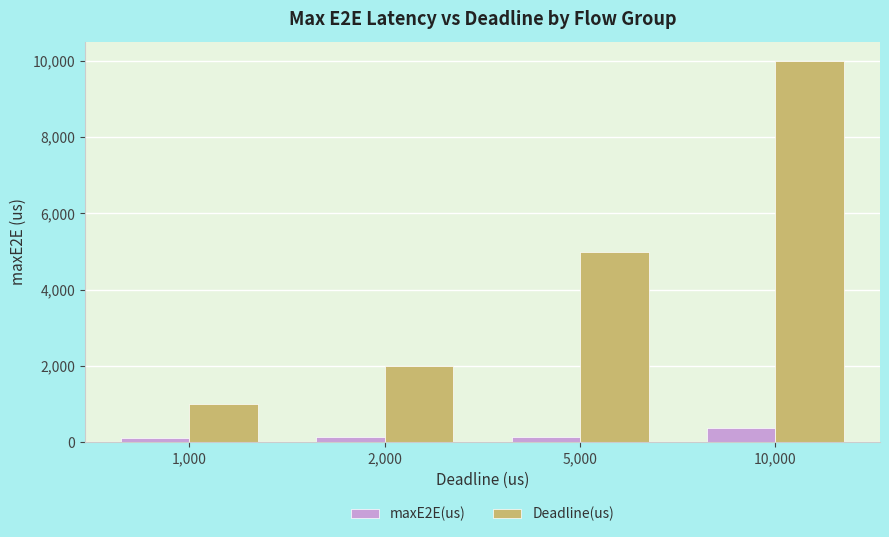

What is the lowest value of the Deadline(us) series?

1000.0